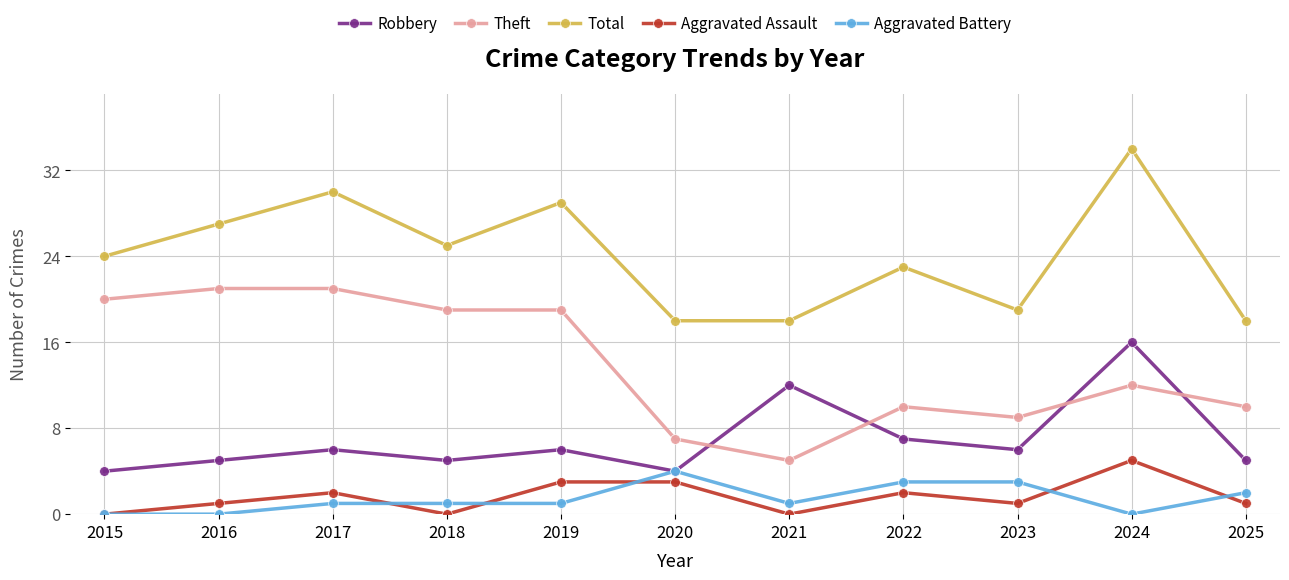

How many intersections are there between Robbery and Theft?

4